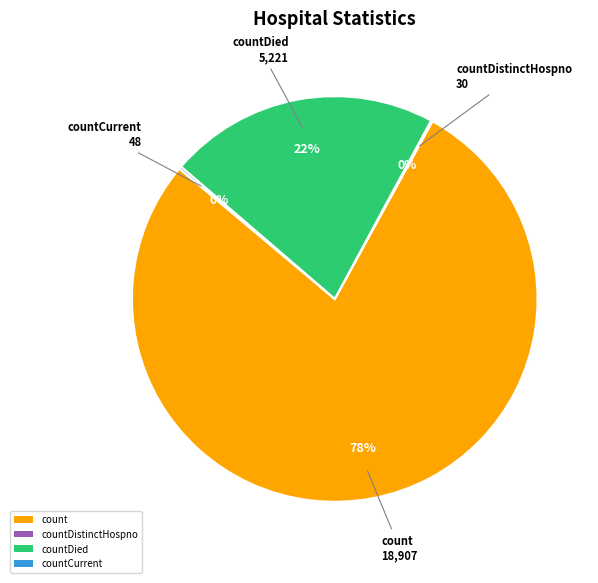

Do count and countDied together represent more than half of the pie?

Yes